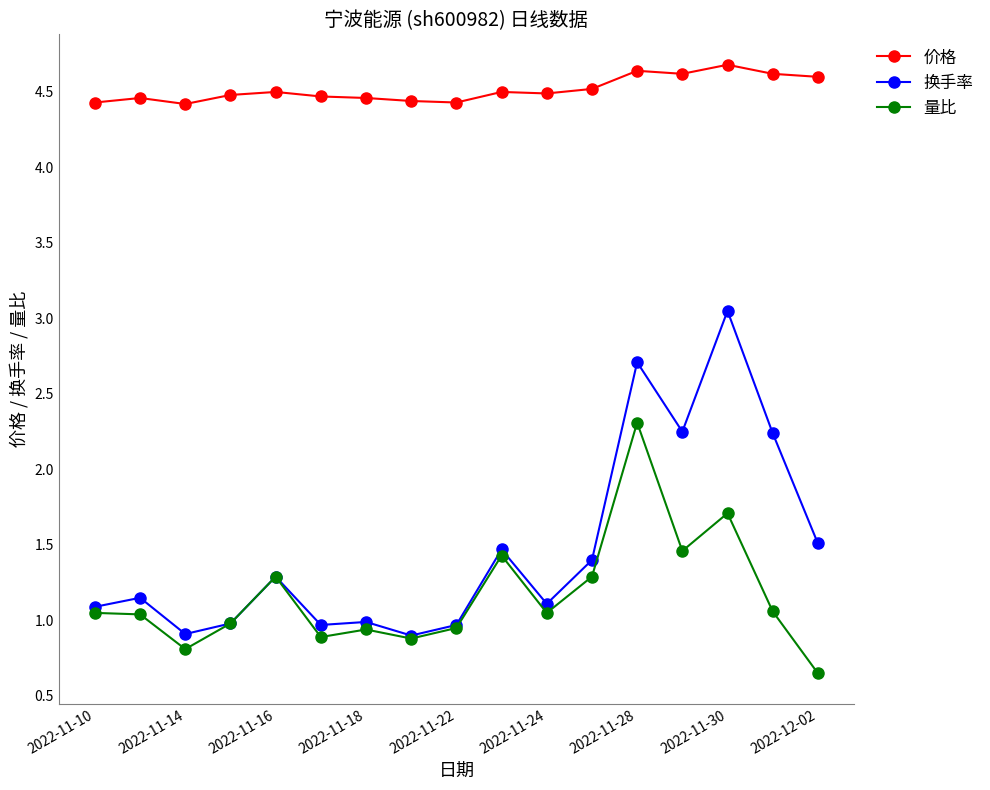

True or false: 换手率 has more than 2 interior local peaks.

True